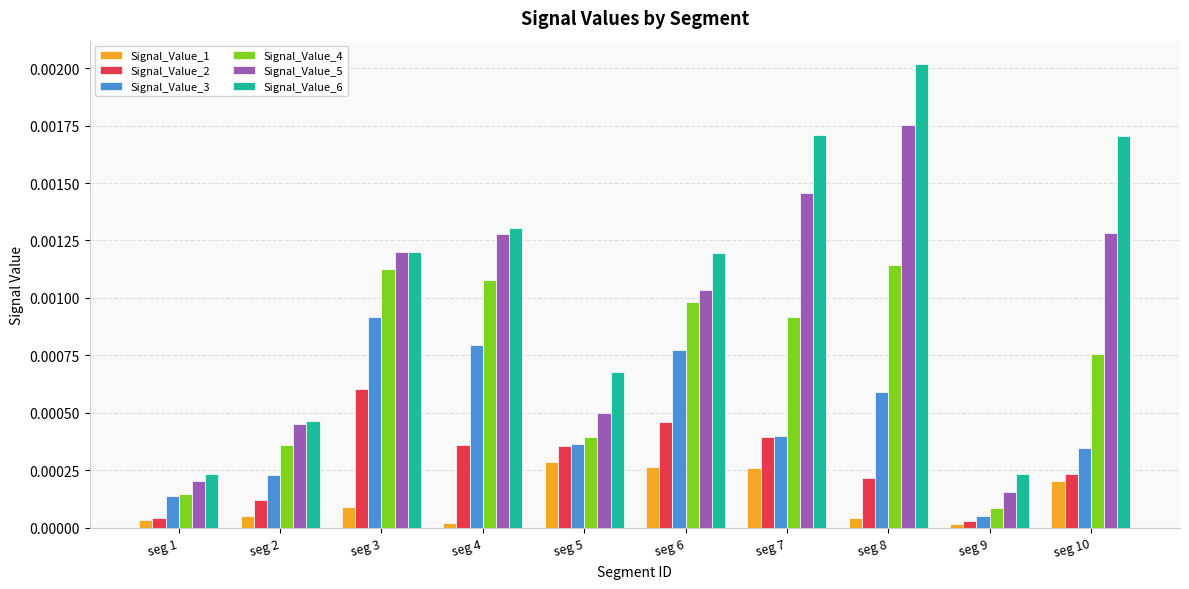

Rank the series by their maximum value, from lowest to highest.

Signal_Value_1, Signal_Value_2, Signal_Value_3, Signal_Value_4, Signal_Value_5, Signal_Value_6